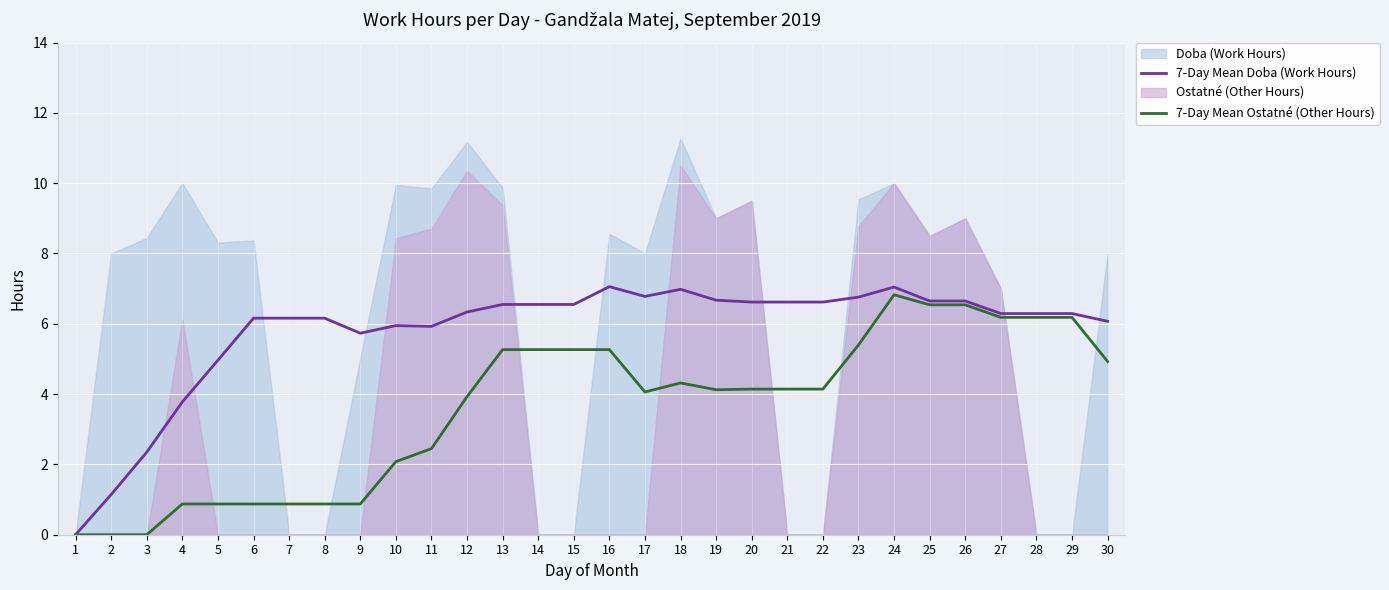

What is the difference between the second highest and minimum values in the 7-Day Mean Ostatné (Other Hours) series?

6.5